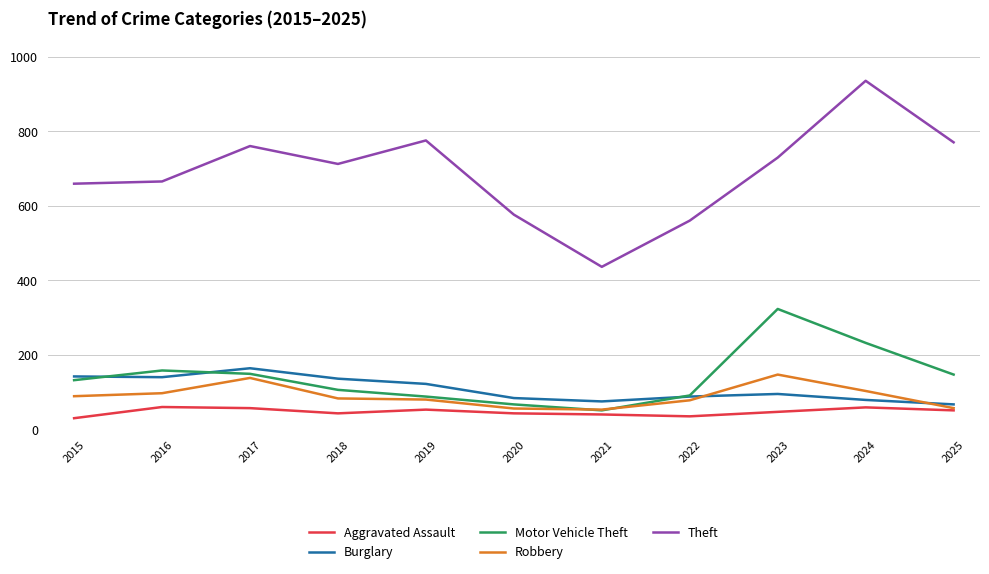

Which series has the largest range (max minus min)?

Theft